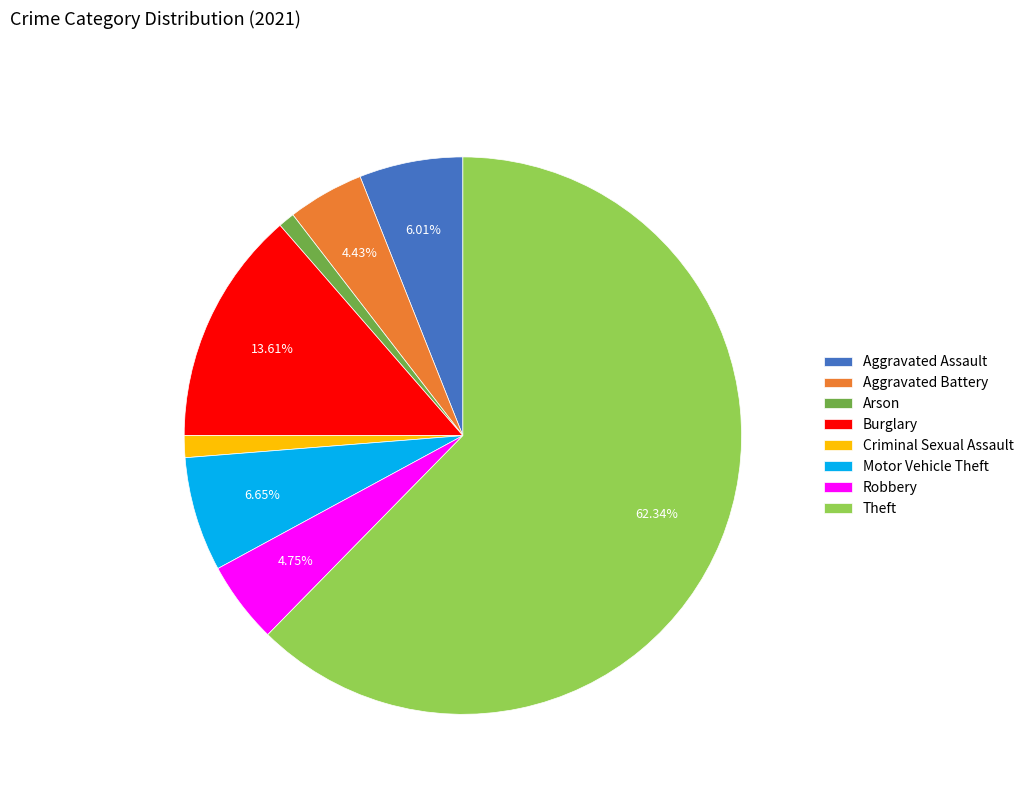

Between Burglary and Criminal Sexual Assault, which is larger?

Burglary